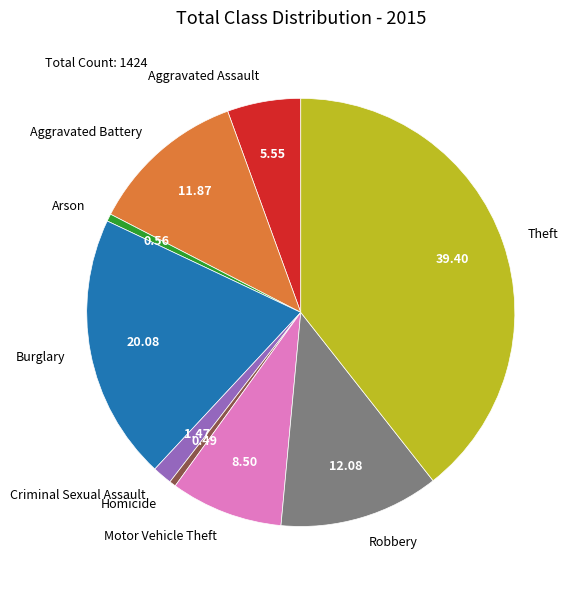

Between Motor Vehicle Theft and Theft, which is larger?

Theft